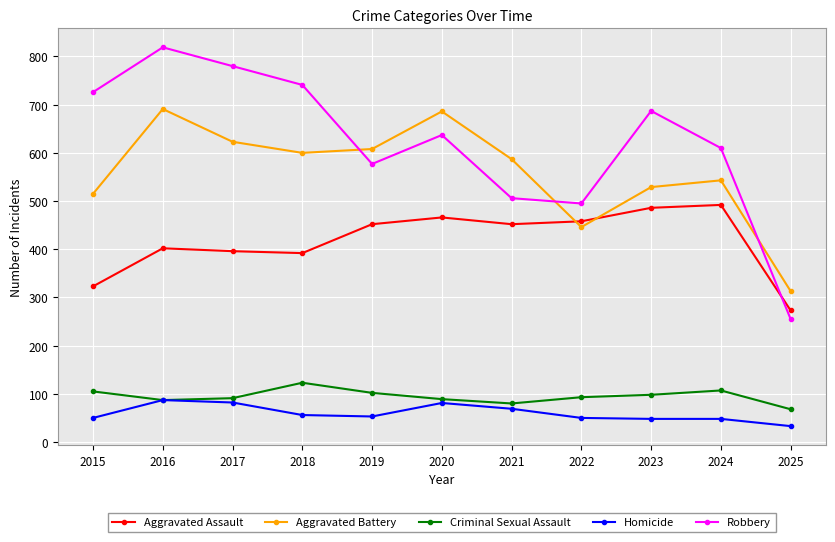

Is the value of Aggravated Battery at 2022 greater than the value of Robbery at 2023?

No